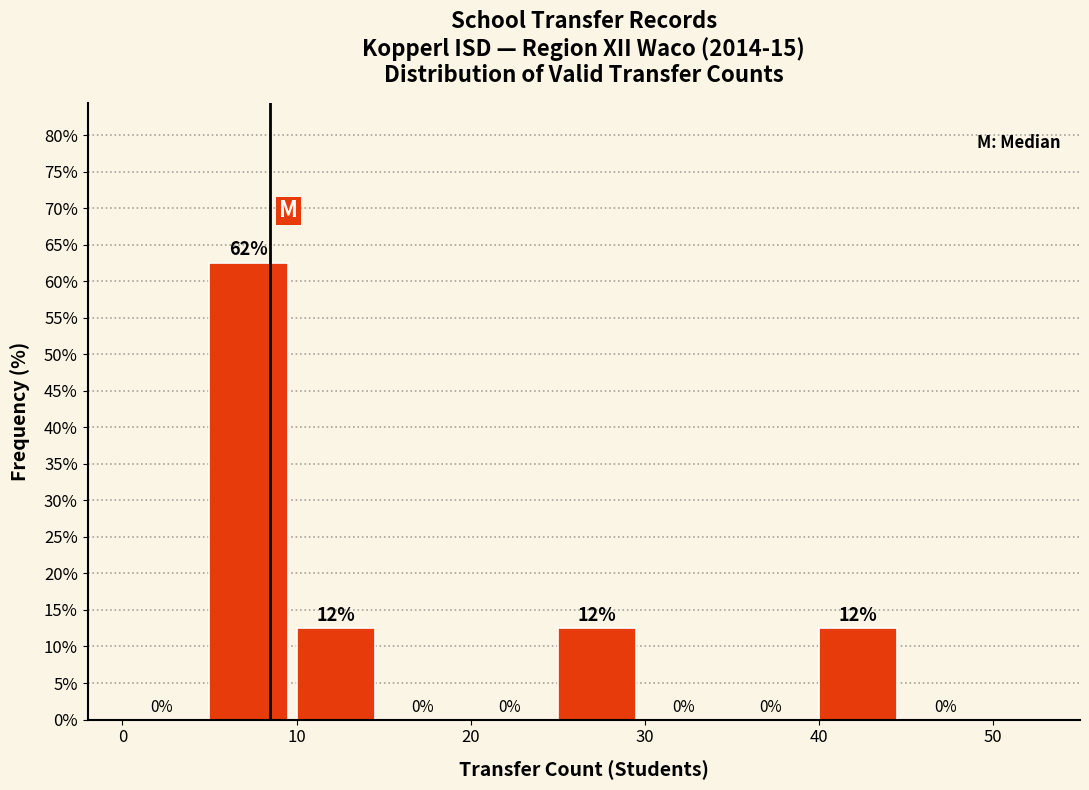

Over which range of the x-axis is the bar tallest?

5 to 10